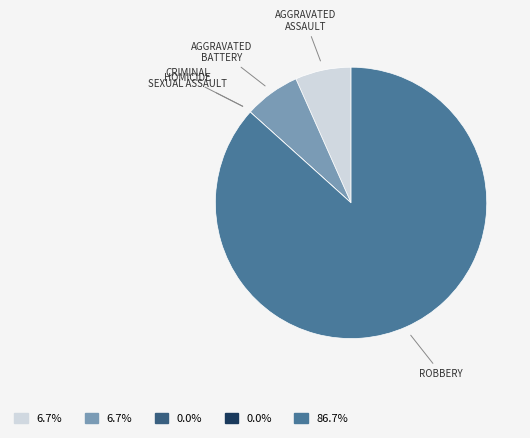

Is there any slice that represents more than half of the pie?

Yes